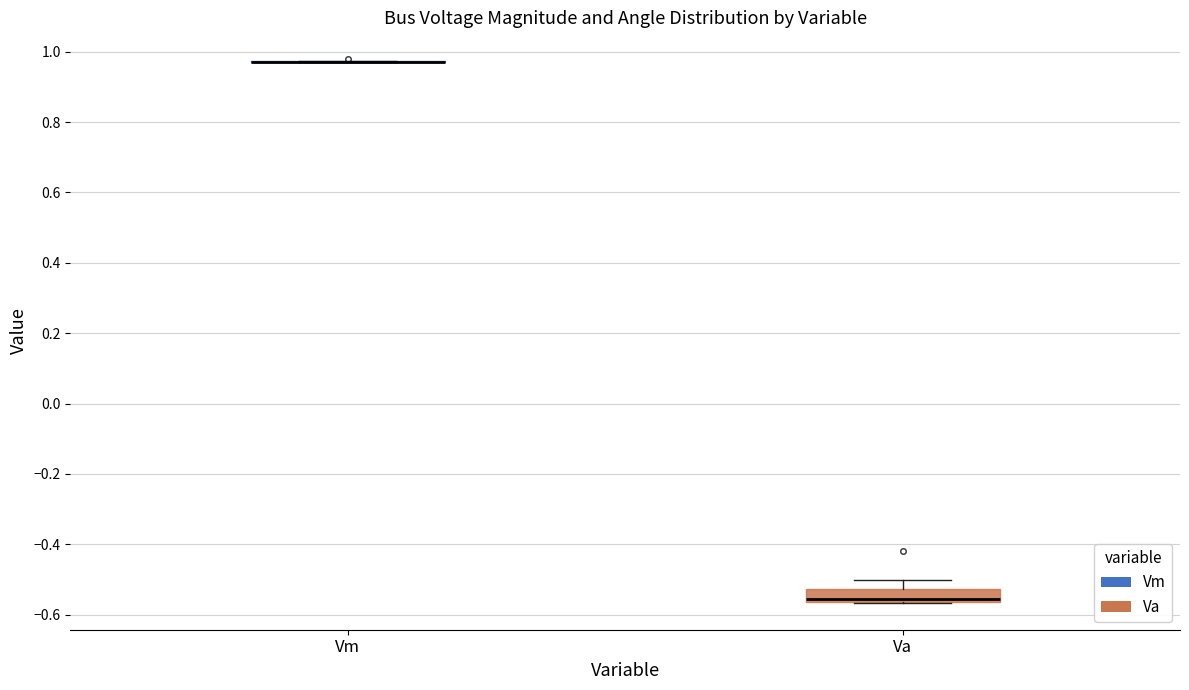

Reading left to right, read every box against the y-axis: the position of its median line, the range the box covers, and the ends of its whiskers. The values are not printed on the chart, so give them approximately, as read against the axis.

Vm: box collapsed to a line at 0.98, whiskers 0.98 to 0.98
Va: median -0.56 (just above the box's lower edge), box -0.56 to -0.52, whiskers -0.56 to -0.50